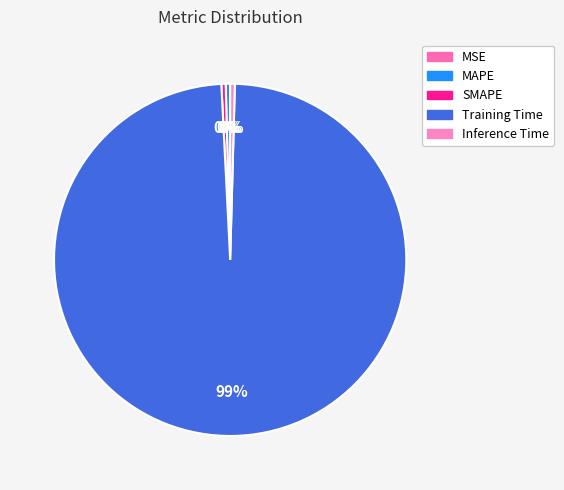

Rank the categories by value from lowest to highest.

MSE, SMAPE, MAPE, Inference Time, Training Time